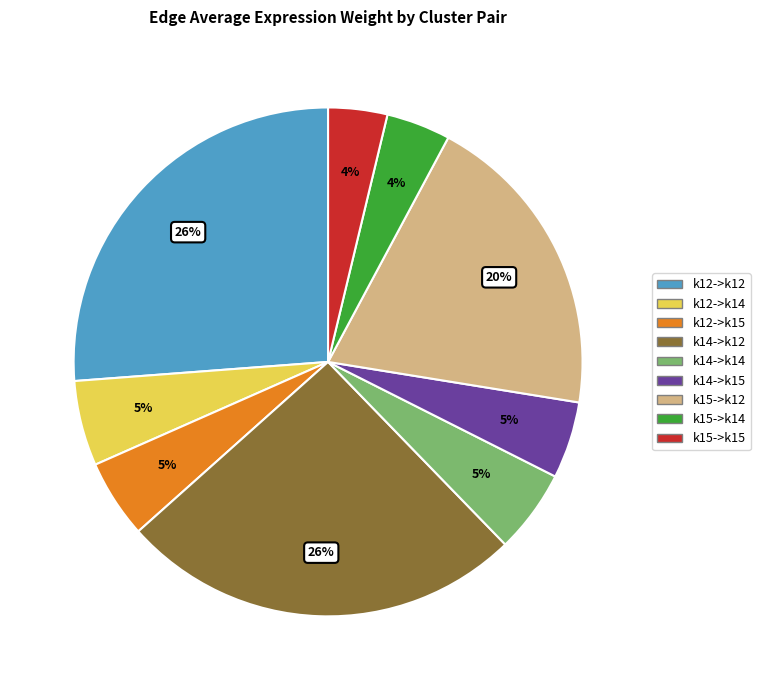

Is there a majority slice in this chart?

No